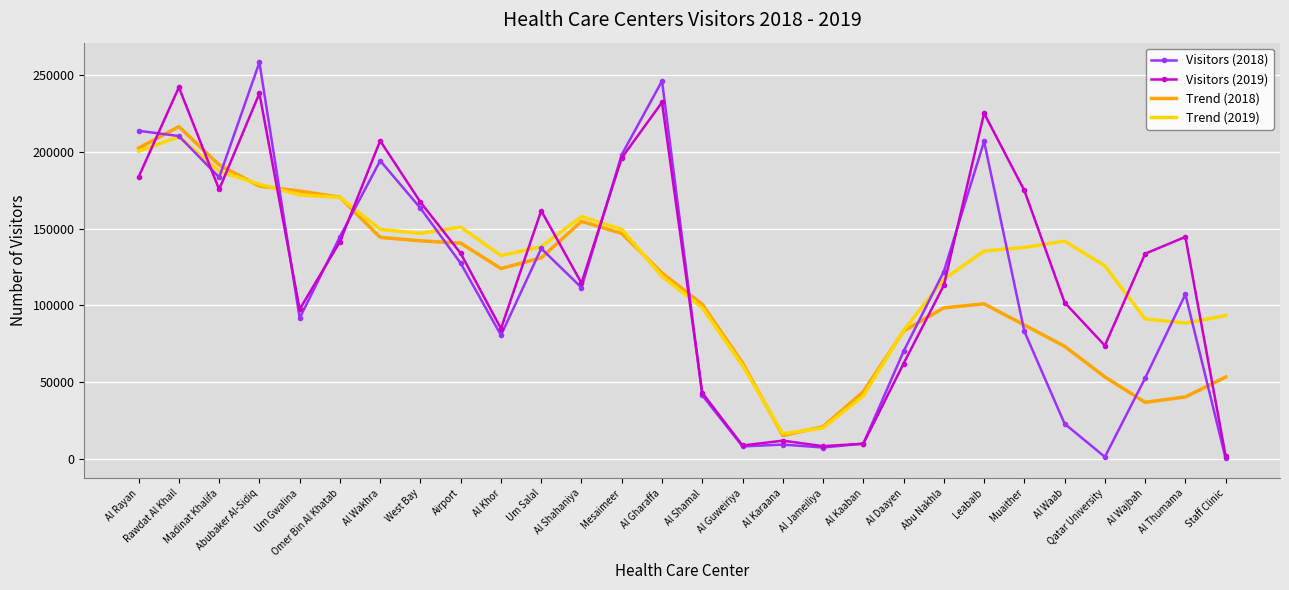

True or false: Trend (2019) and Trend (2018) intersect in this chart.

True